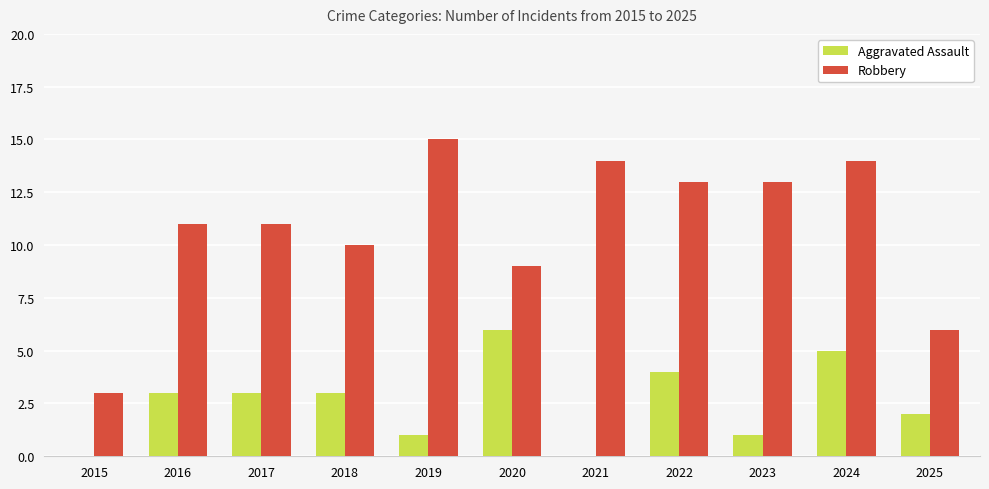

Which series changed the most between 2019 and 2023?

Robbery